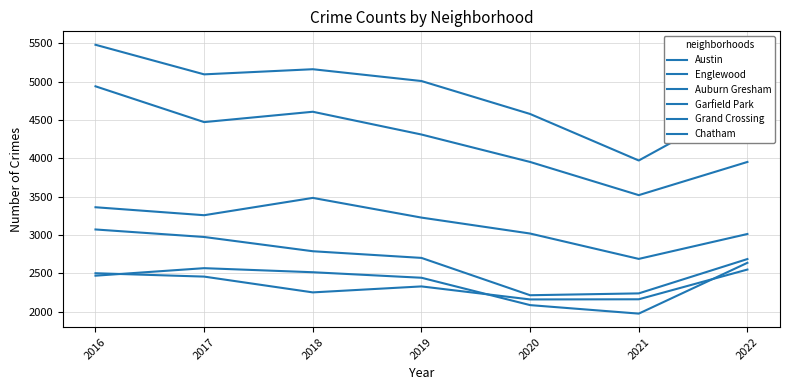

List the series in order of their peak value, highest first.

Austin, Englewood, Garfield Park, Auburn Gresham, Chatham, Grand Crossing